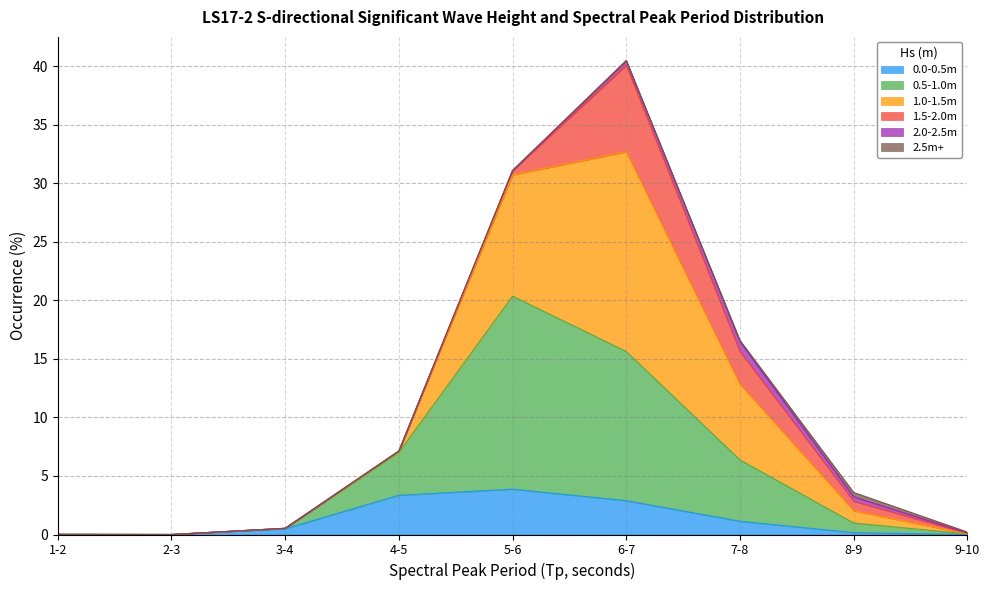

What is the maximum value for 0.0-0.5m?

3.9